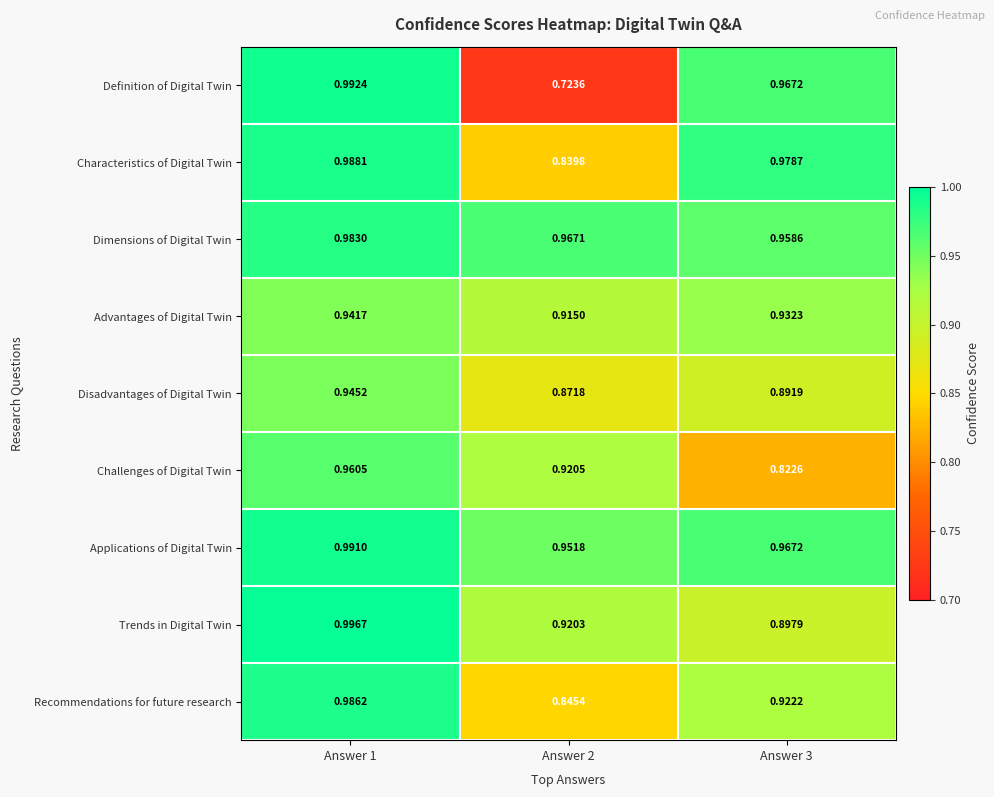

Is the value of Advantages of Digital Twin at Answer 1 greater than the value of Characteristics of Digital Twin at Answer 2?

Yes